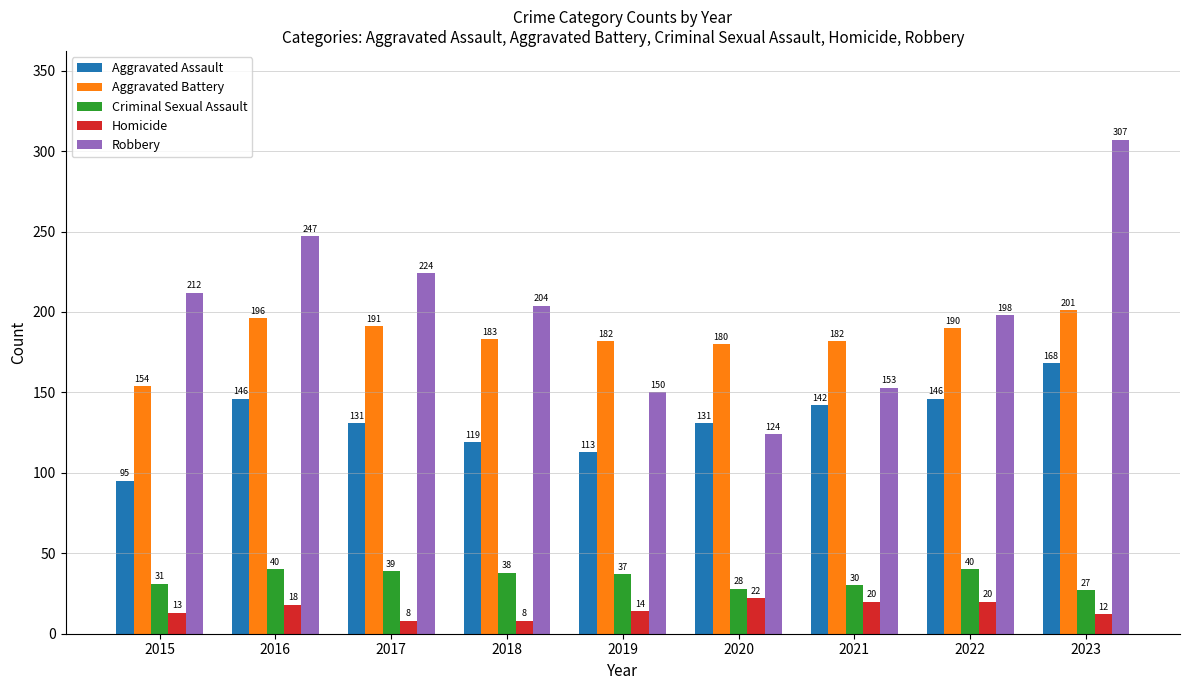

What is the sum of the Robbery values at 2019 and 2020?

274